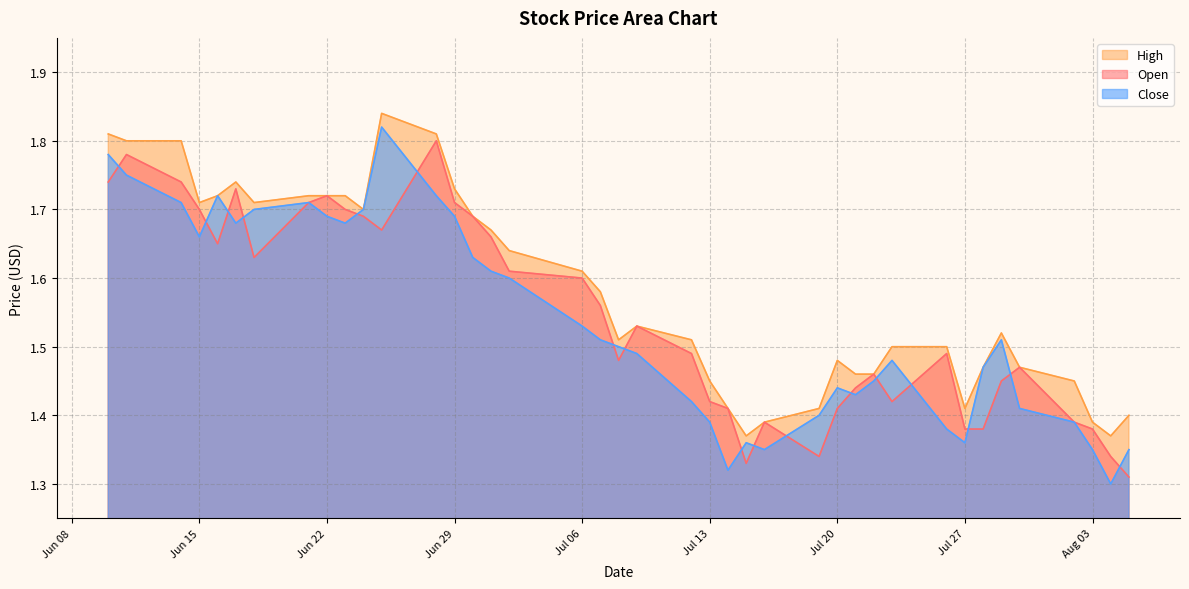

What is the label of the 25th point from the right?

2021-07-01